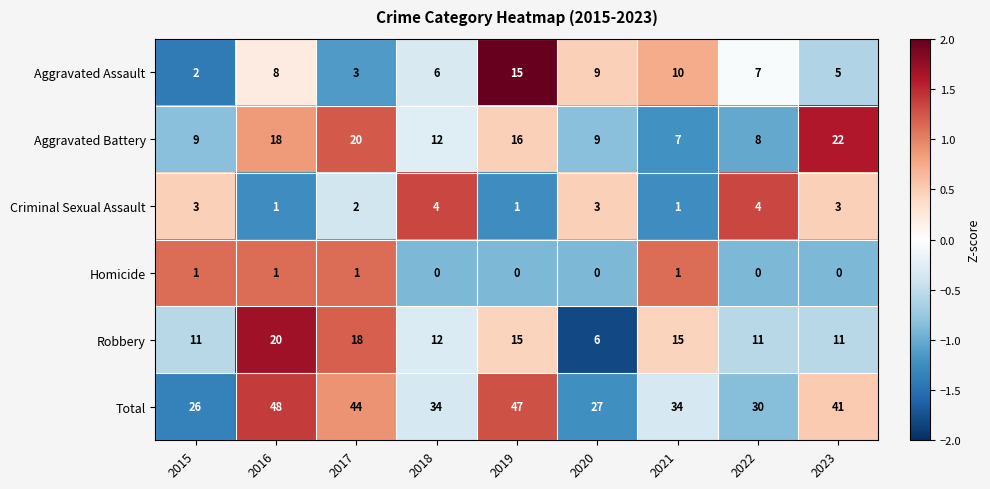

Is the value of Total at 2023 greater than the value of Aggravated Battery at 2019?

Yes